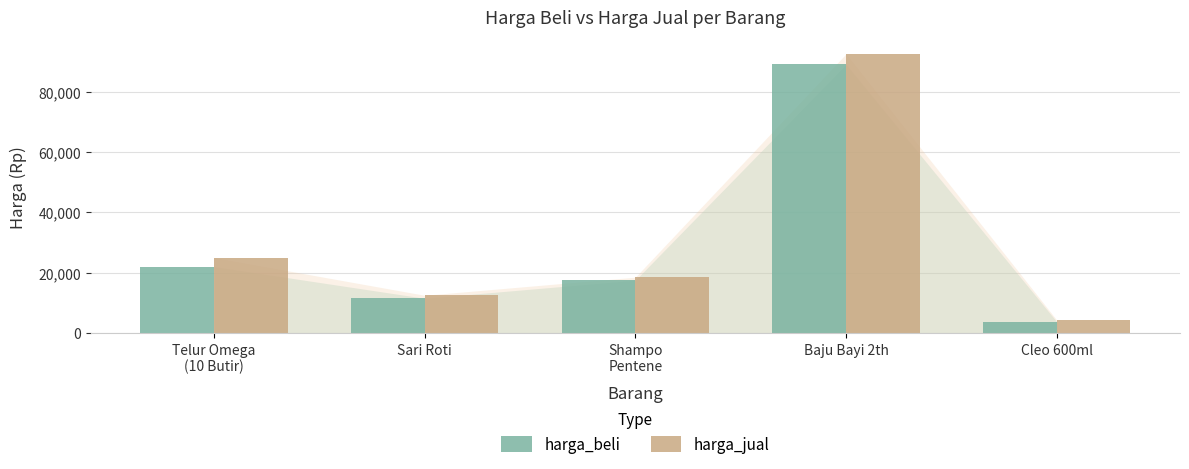

Count the number of data series in this chart.

2